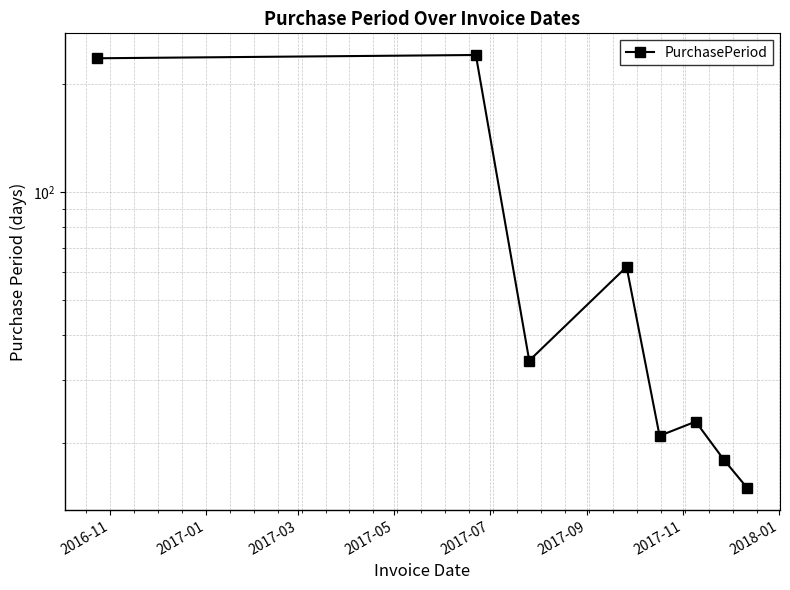

How many points are lower than both their immediate neighbors (excluding endpoints)?

2